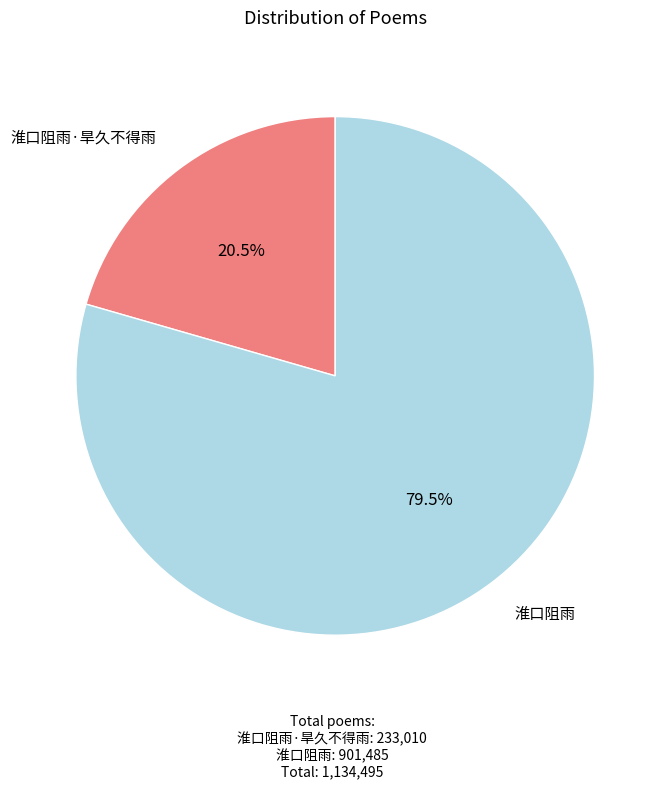

Is there a majority slice in this chart?

Yes